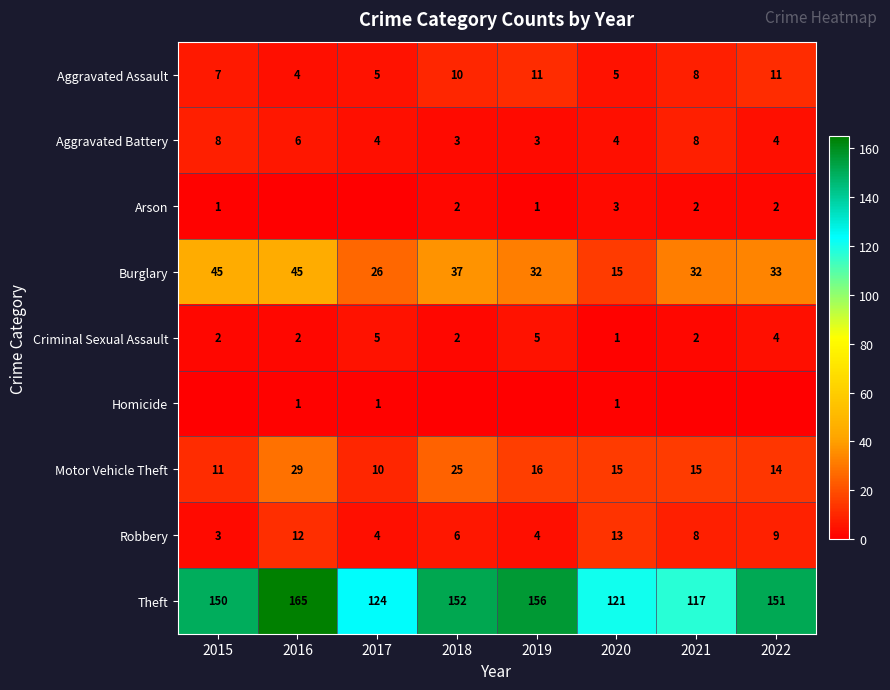

What is the average value of the Criminal Sexual Assault series?

3